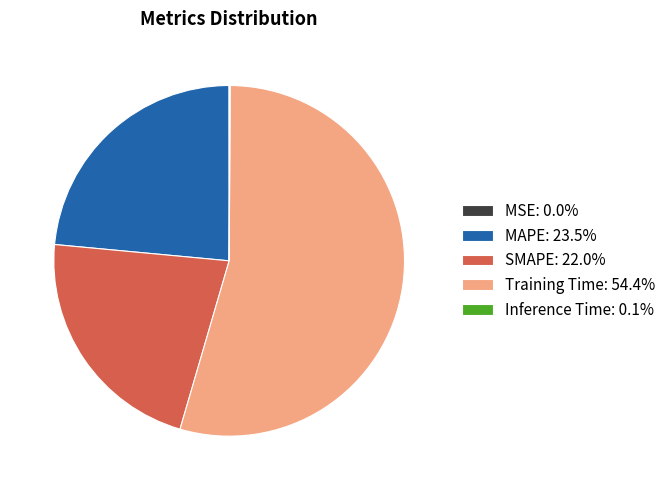

Is Training Time: 54.4% the majority of the pie?

Yes